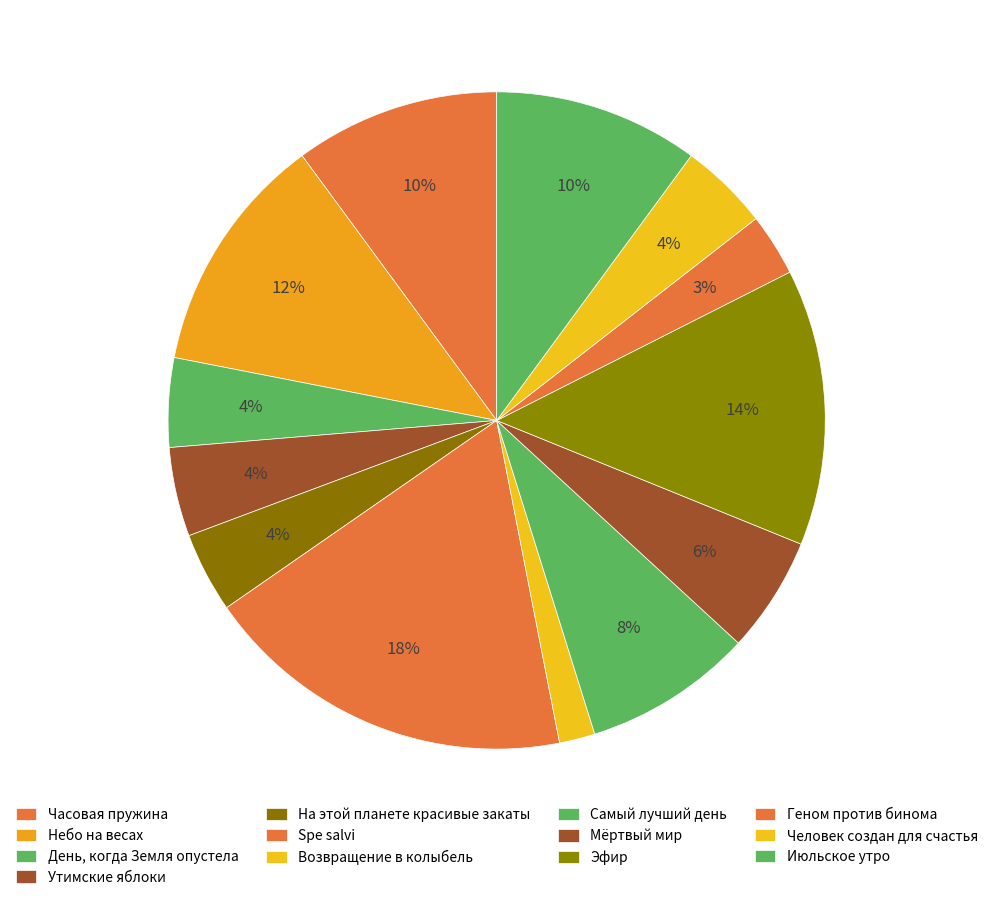

To the nearest percent, what percentage of the pie is Мёртвый мир?

5%